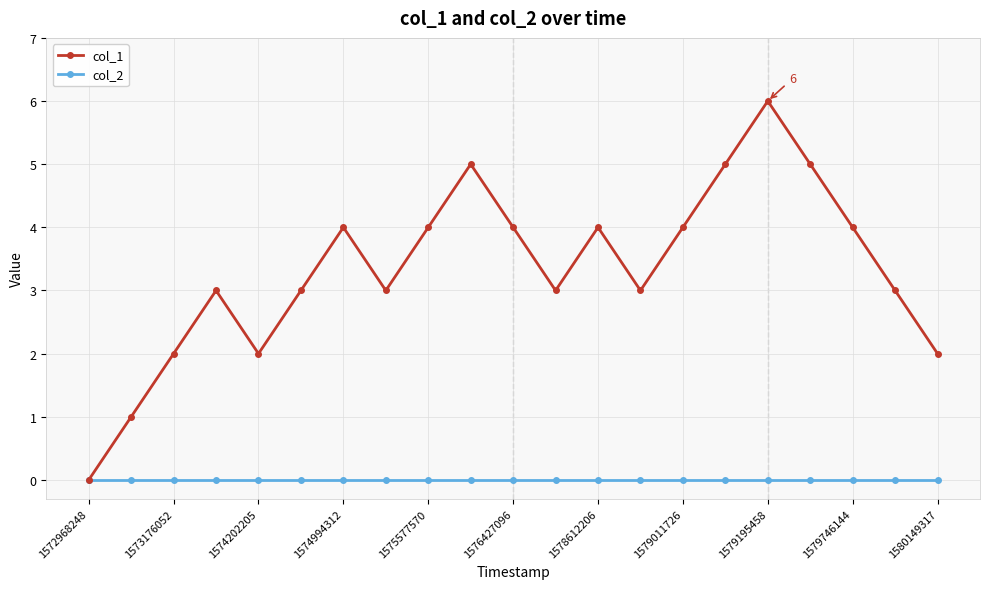

Which series has the widest spread of values?

col_1